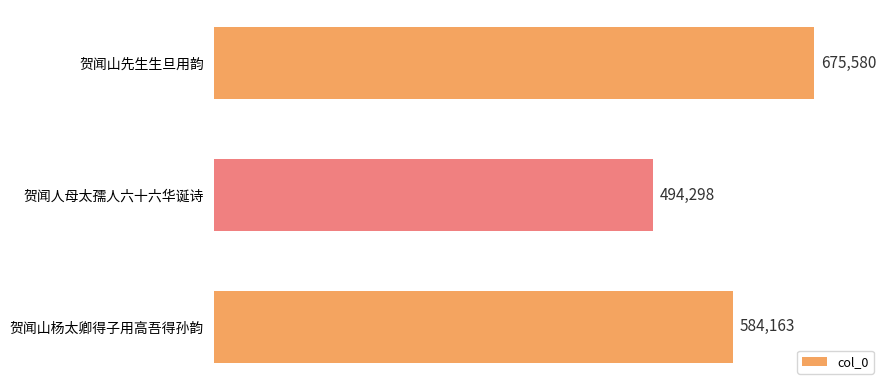

What is the ratio of the value at 贺闻山杨太卿得子用高吾得孙韵 to the value at 贺闻山先生生旦用韵?

0.9